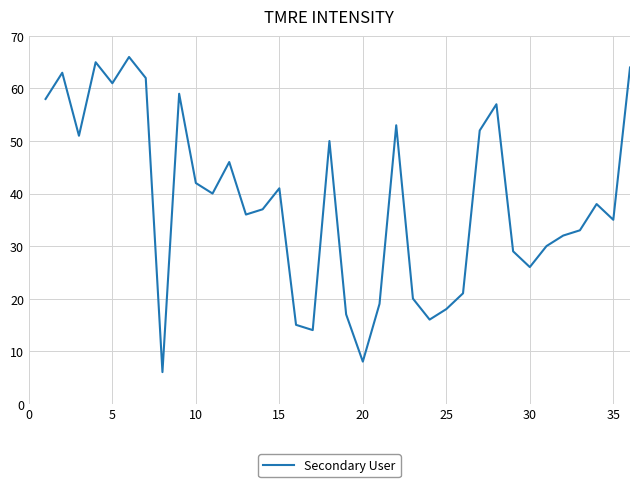

How many values are below 38?

18